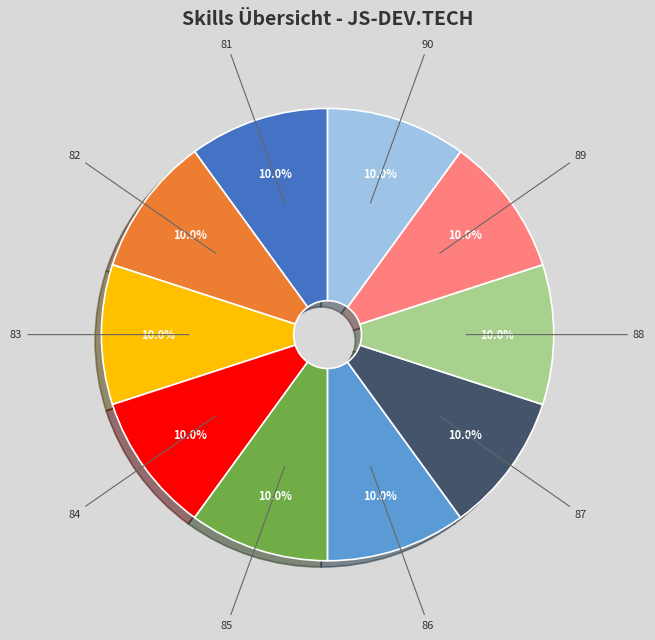

Is there a majority slice in this chart?

No